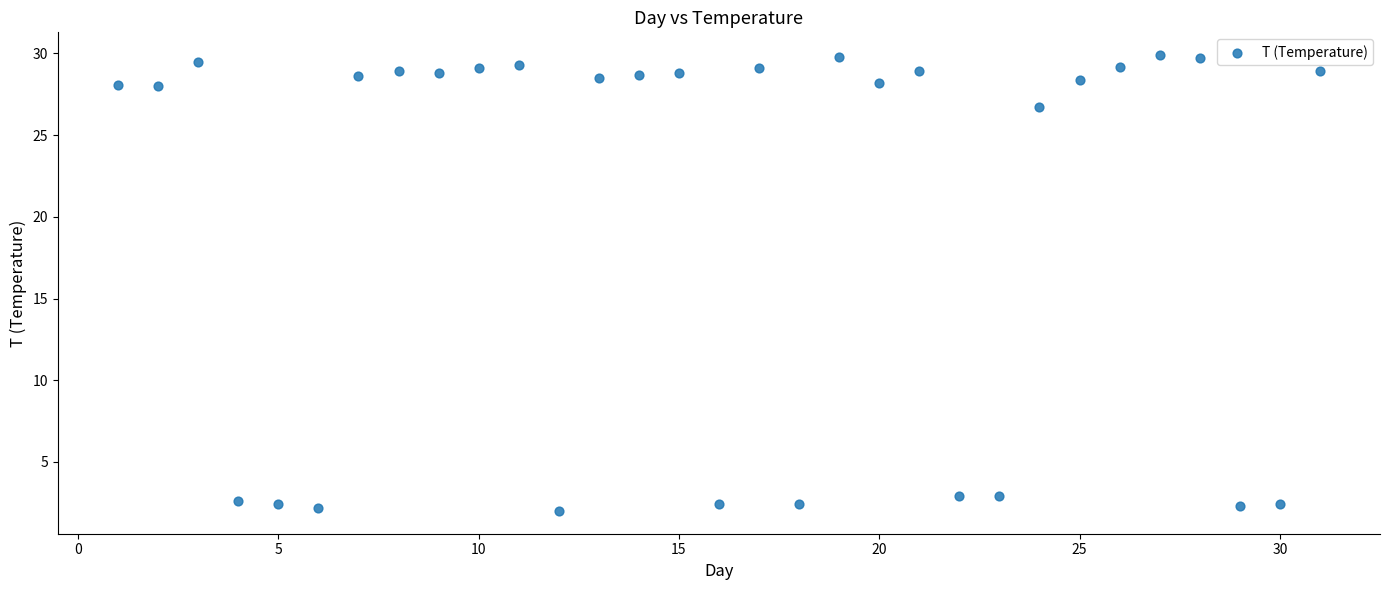

What Y value in the scatter plot is closest to 15?

26.7